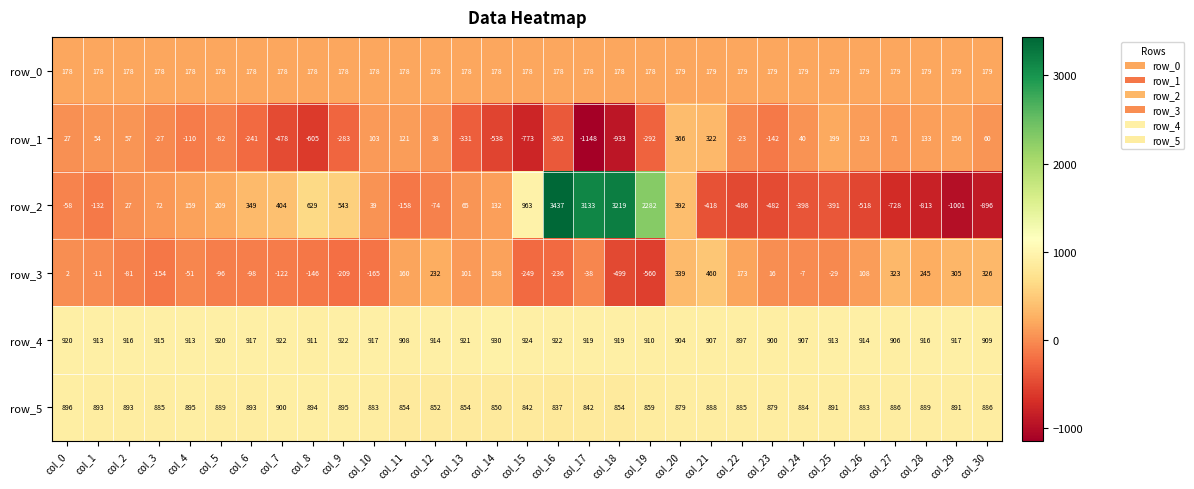

List the series in order of their peak value, highest first.

row_2, row_4, row_5, row_3, row_1, row_0